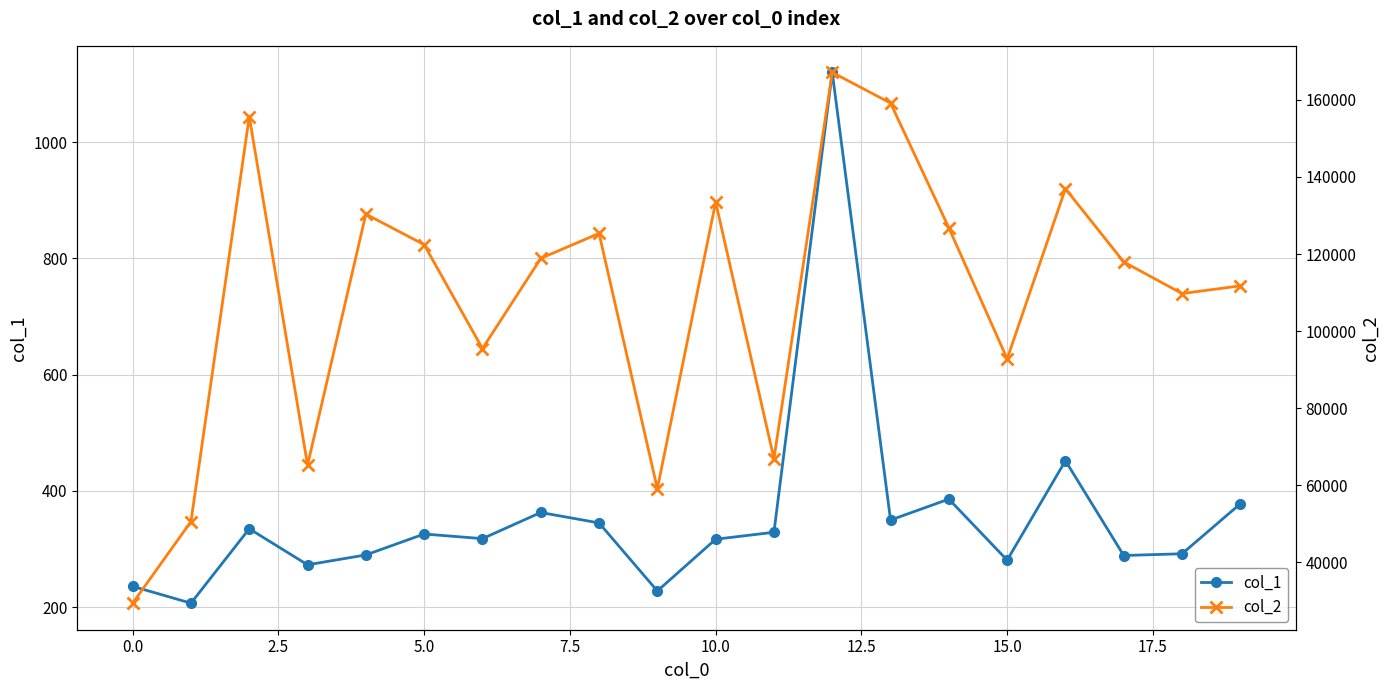

True or false: col_1 has a value of 236 at 0.0.

True